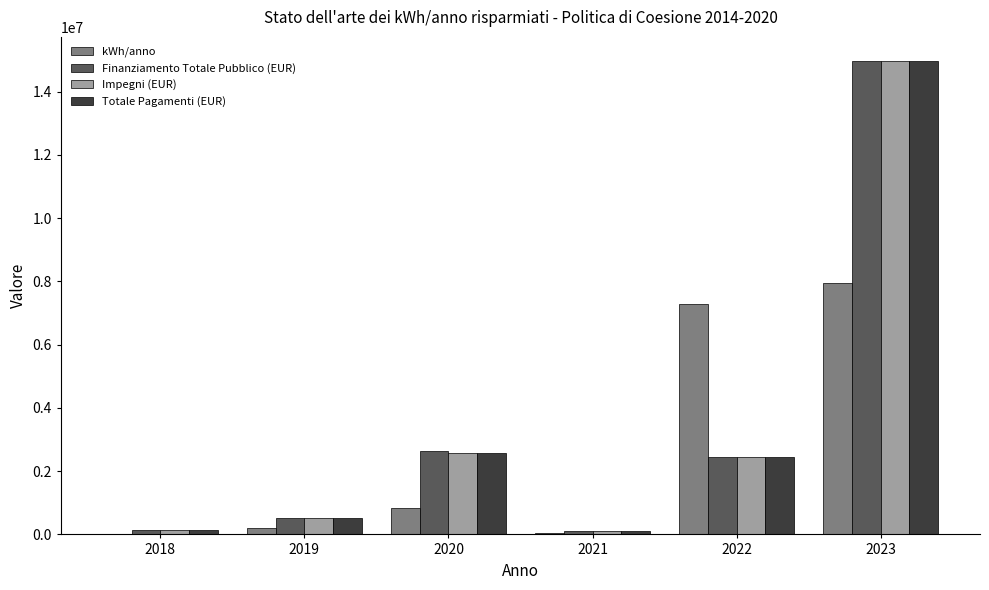

What is the total value across all series at 2023?

52857013.6